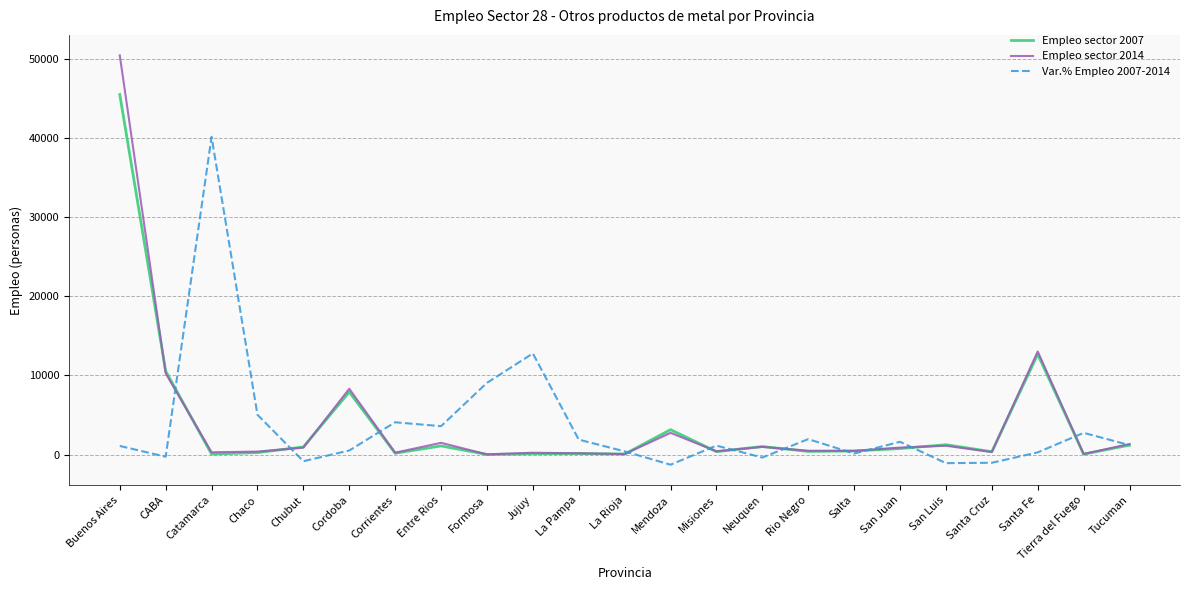

How many lines are shown in the chart?

3